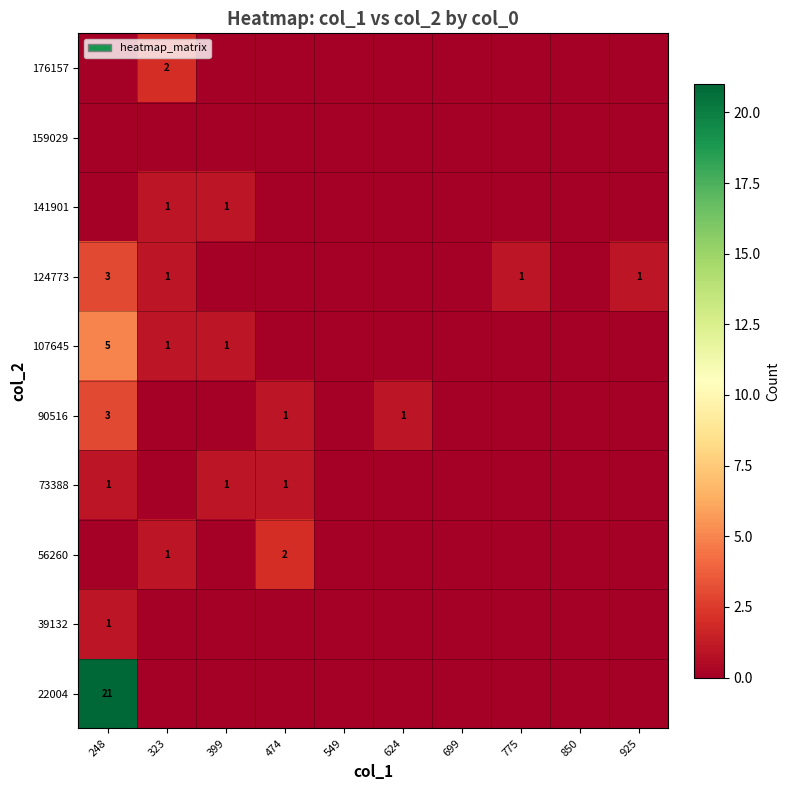

The 56260 series shows 2 at 474. True or false?

True